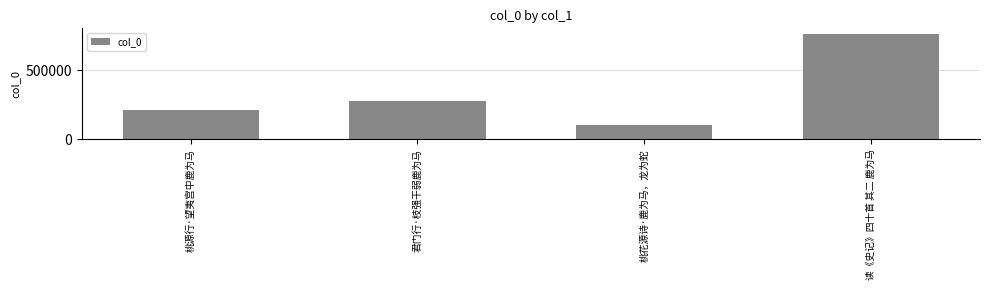

What value does the data have at 桃花源诗·鹿为马，龙为蛇, to the nearest 50?

103000